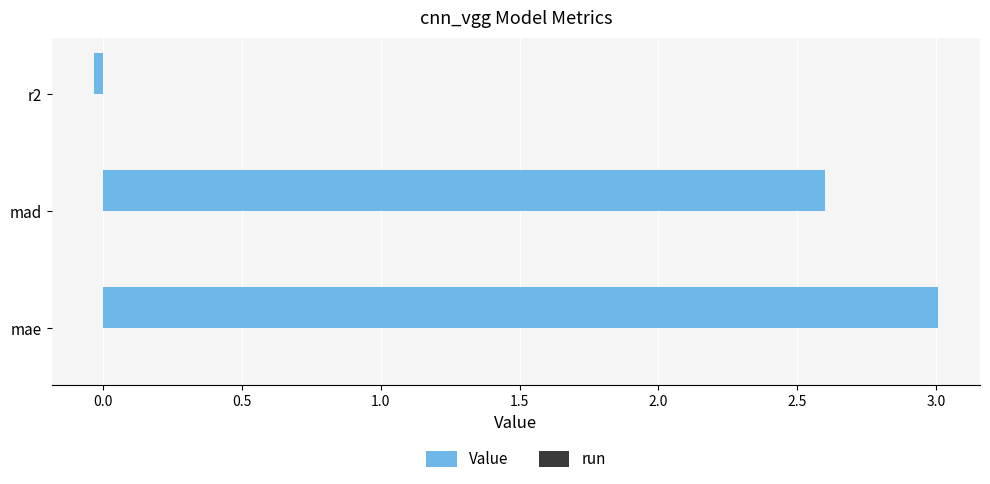

True or false: the data shows 0.8 at mad.

False